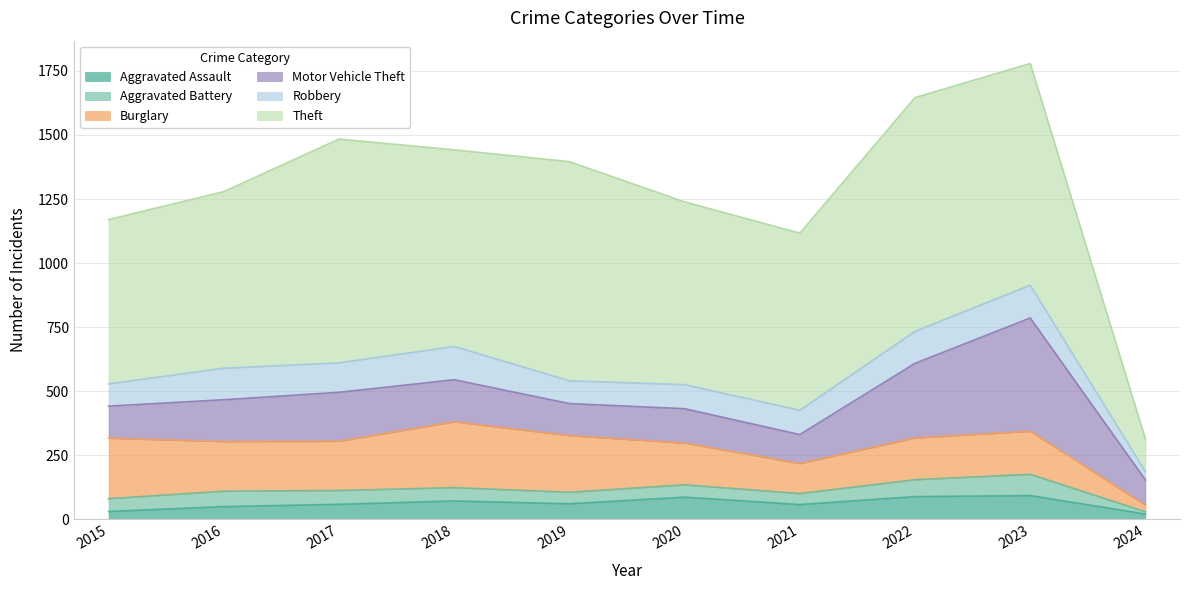

How many data points in Robbery are above 115?

4